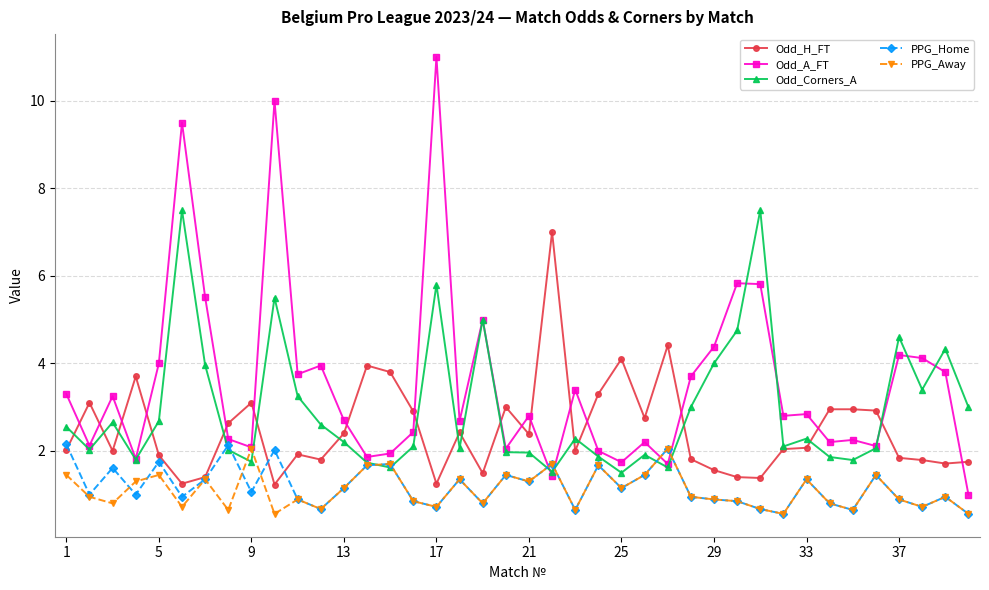

True or false: PPG_Away has more than 0 interior local peaks.

True